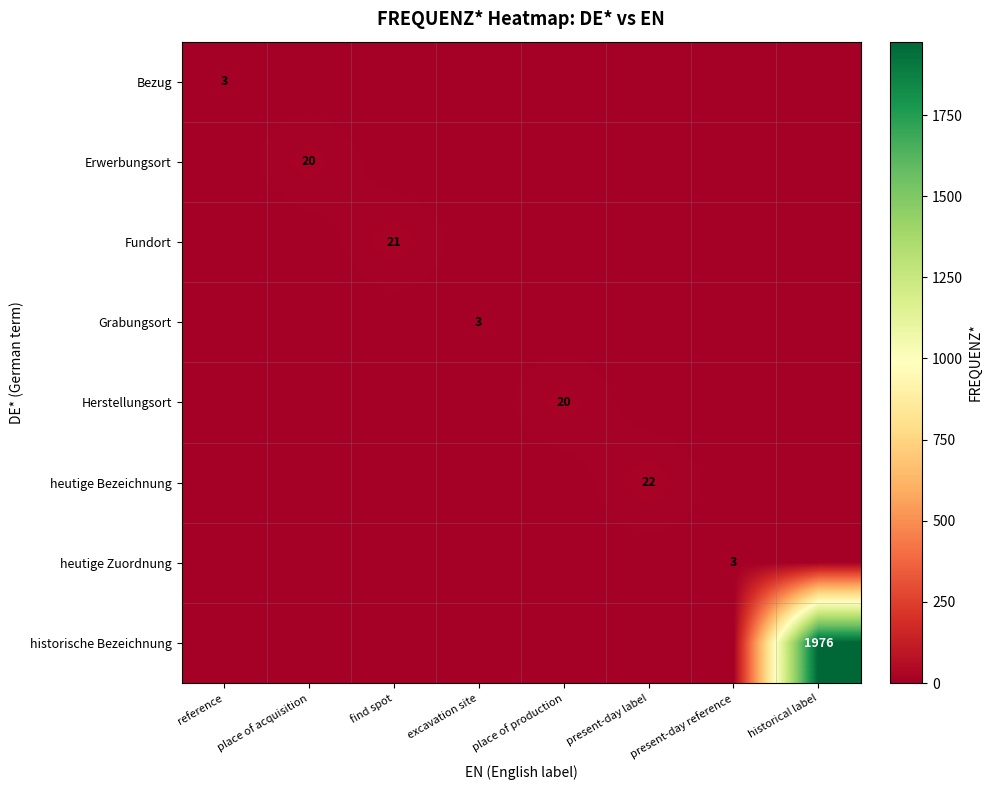

Which series has the largest total across all categories?

historische Bezeichnung